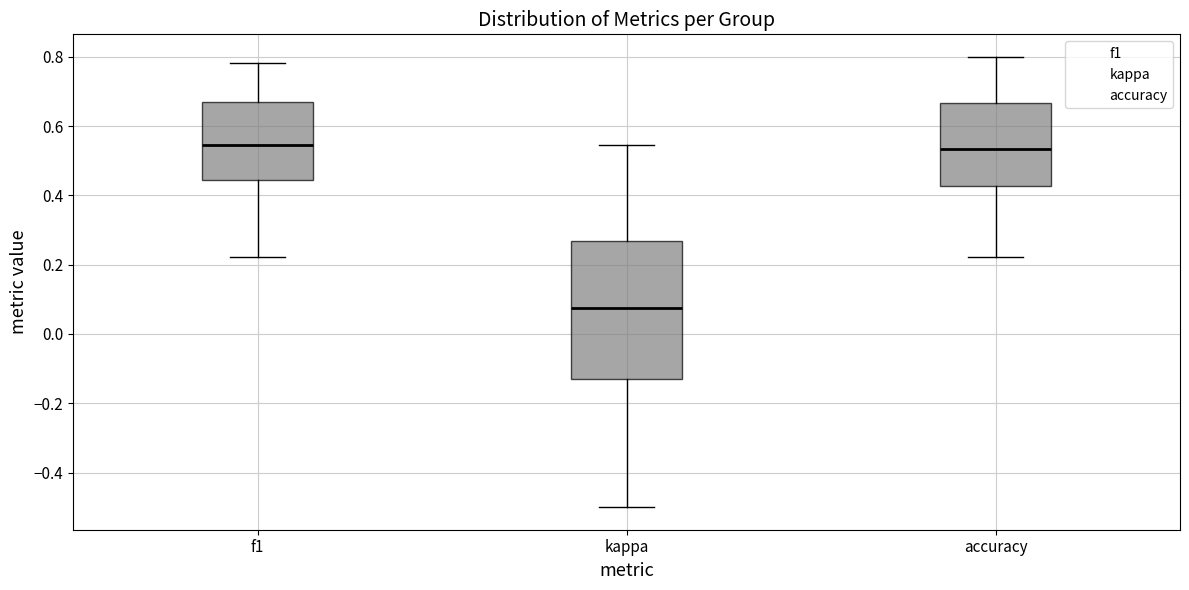

Reading left to right, read every box against the y-axis: the position of its median line, the range the box covers, and the ends of its whiskers. The values are not printed on the chart, so give them approximately, as read against the axis.

f1: median 0.54, box 0.44 to 0.68, whiskers 0.22 to 0.78
kappa: median 0.08, box -0.12 to 0.26, whiskers -0.50 to 0.54
accuracy: median 0.54, box 0.42 to 0.66, whiskers 0.22 to 0.80